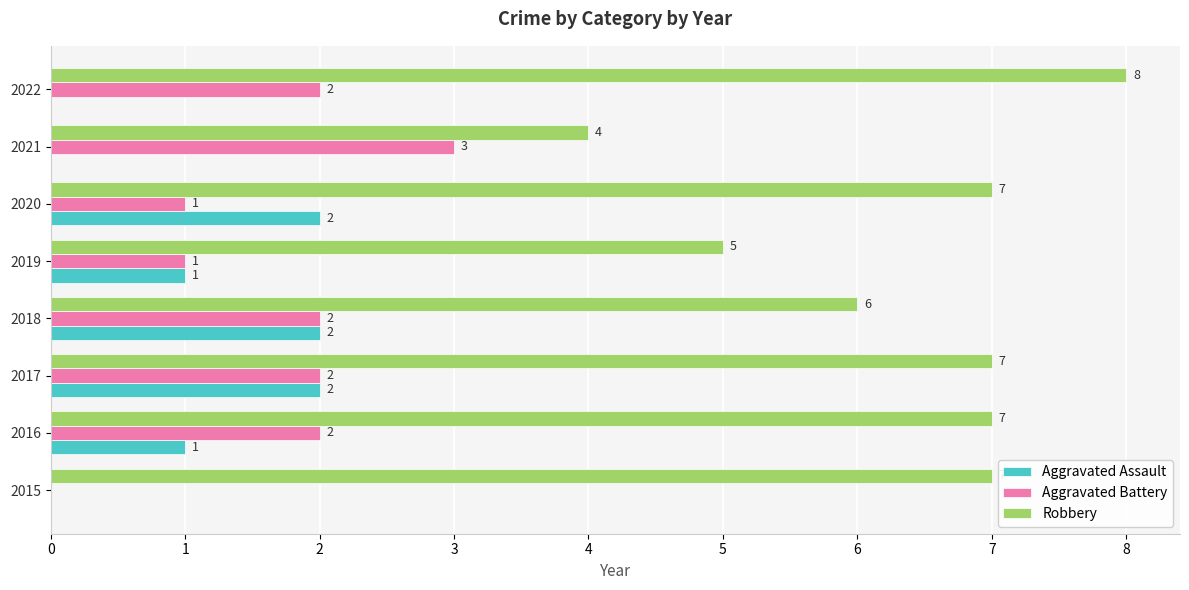

Which series has the largest total across all categories?

Robbery